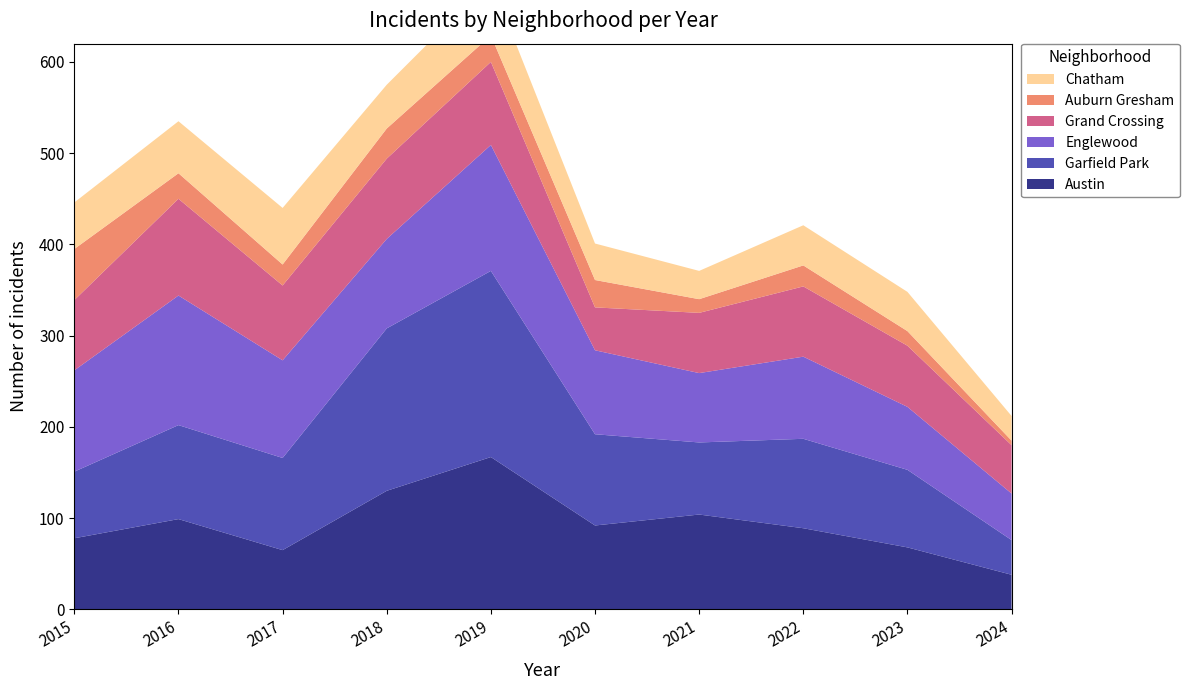

Reading left to right, list all the values displayed in this chart.

Austin: 78	99	65	130	167	92	104	89	68	38
Garfield Park: 73	103	101	178	204	100	79	98	85	38
Englewood: 111	142	107	98	138	92	76	90	69	51
Grand Crossing: 77	106	82	88	91	47	66	77	67	53
Auburn Gresham: 56	28	23	33	29	30	15	23	16	5
Chatham: 51	57	62	48	60	40	31	44	43	27